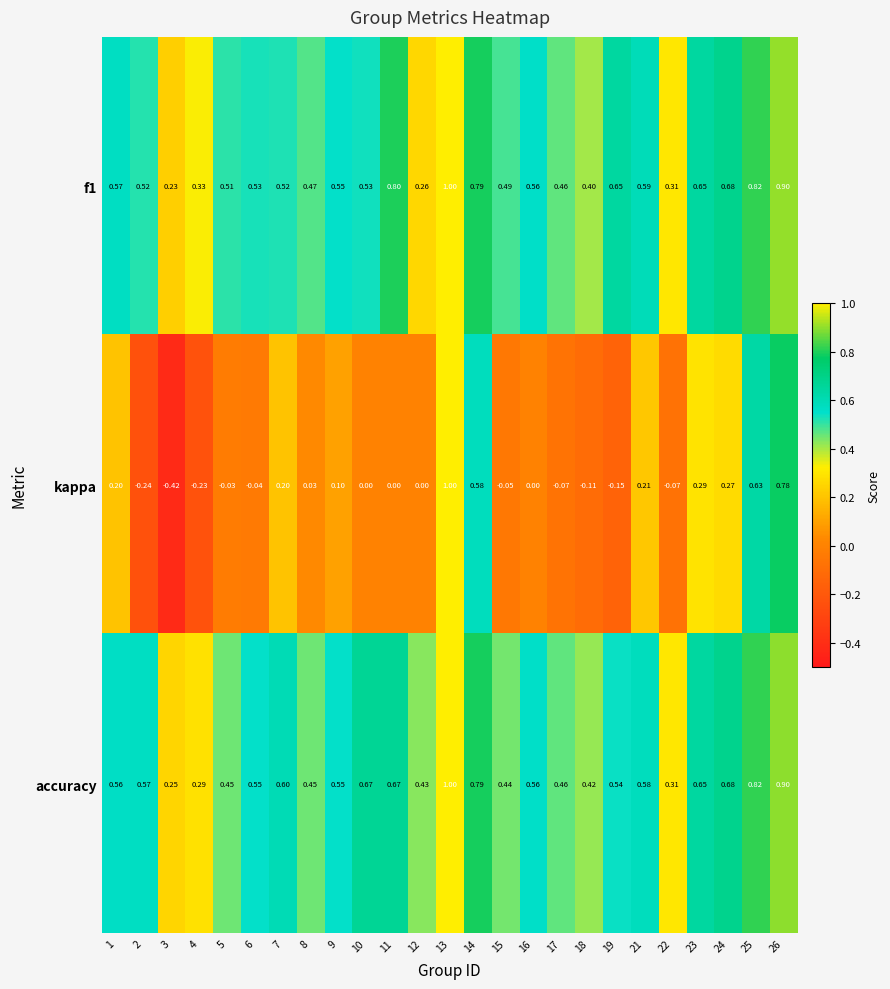

Which series has the largest total across all categories?

accuracy